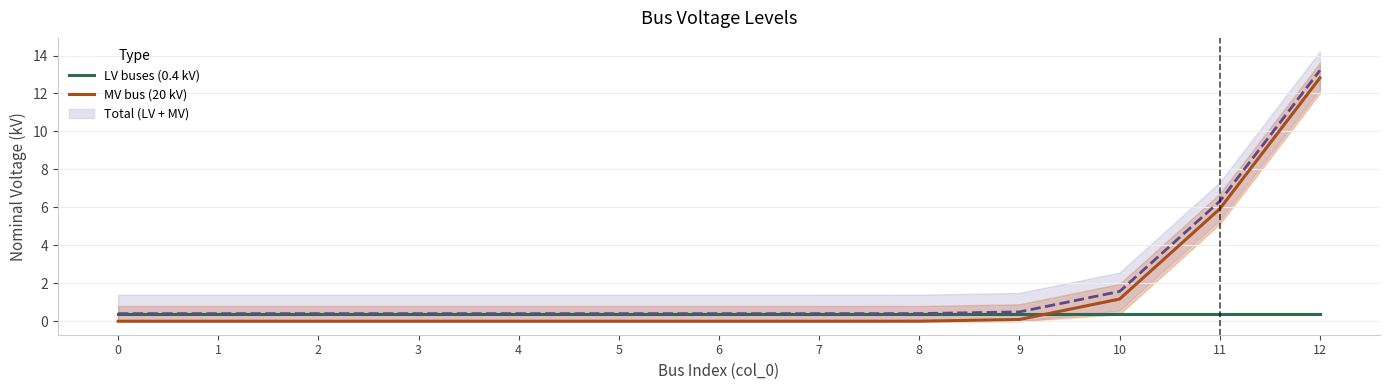

Which series has the largest total across all categories?

MV bus (20 kV)